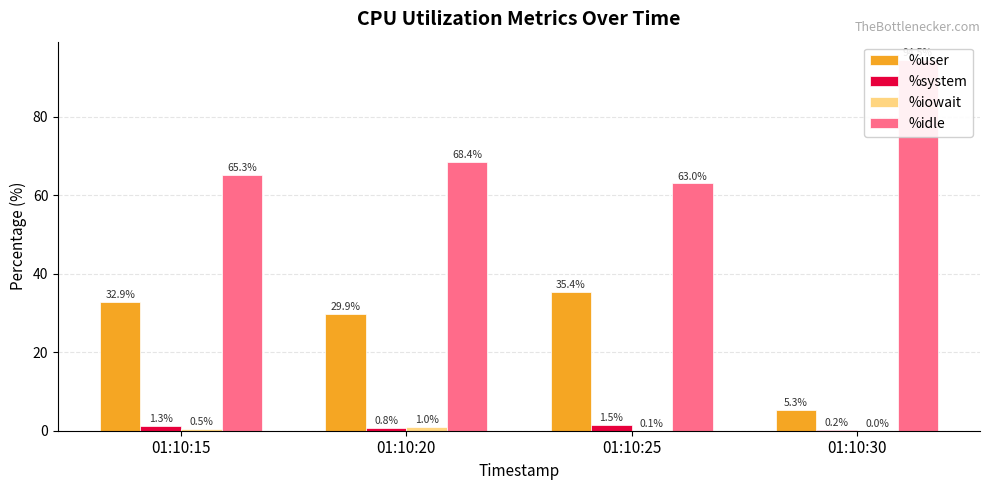

Are the bars horizontal?

No